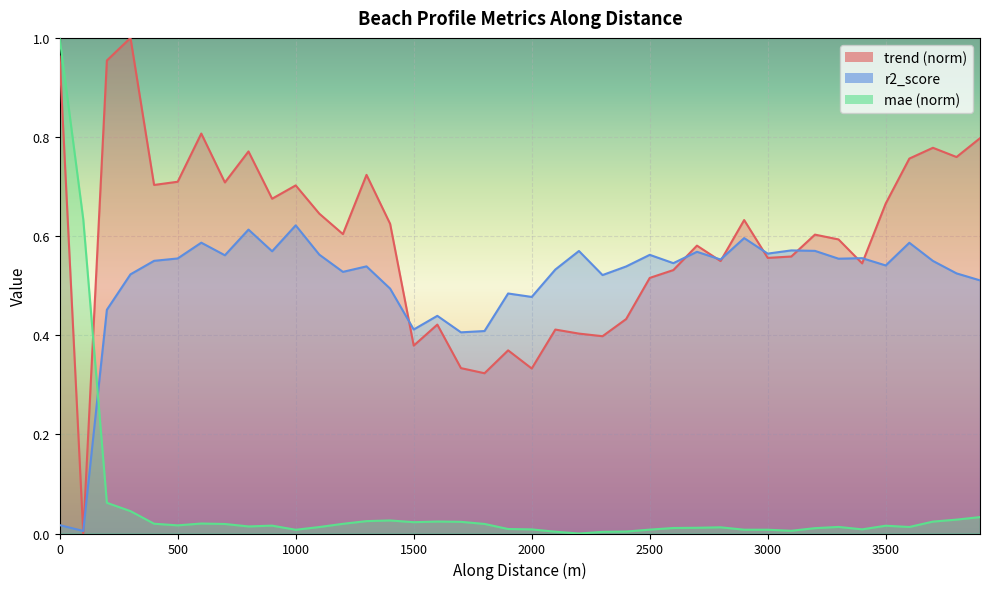

Reading left to right, extract all data points from this chart.

trend: 1.0	0.0	1.0	1.0	0.7	0.7	0.8	0.7	0.8	0.7	0.7	0.6	0.6	0.7	0.6	0.4	0.4	0.3	0.3	0.4	0.3	0.4	0.4	0.4	0.4	0.5	0.5	0.6	0.5	0.6	0.6	0.6	0.6	0.6	0.5	0.7	0.8	0.8	0.8	0.8
r2_score: 0.0	0.0	0.5	0.5	0.6	0.6	0.6	0.6	0.6	0.6	0.6	0.6	0.5	0.5	0.5	0.4	0.4	0.4	0.4	0.5	0.5	0.5	0.6	0.5	0.5	0.6	0.5	0.6	0.6	0.6	0.6	0.6	0.6	0.6	0.6	0.5	0.6	0.5	0.5	0.5
mae: 1.0	0.6	0.1	0.0	0.0	0.0	0.0	0.0	0.0	0.0	0.0	0.0	0.0	0.0	0.0	0.0	0.0	0.0	0.0	0.0	0.0	0.0	0.0	0.0	0.0	0.0	0.0	0.0	0.0	0.0	0.0	0.0	0.0	0.0	0.0	0.0	0.0	0.0	0.0	0.0